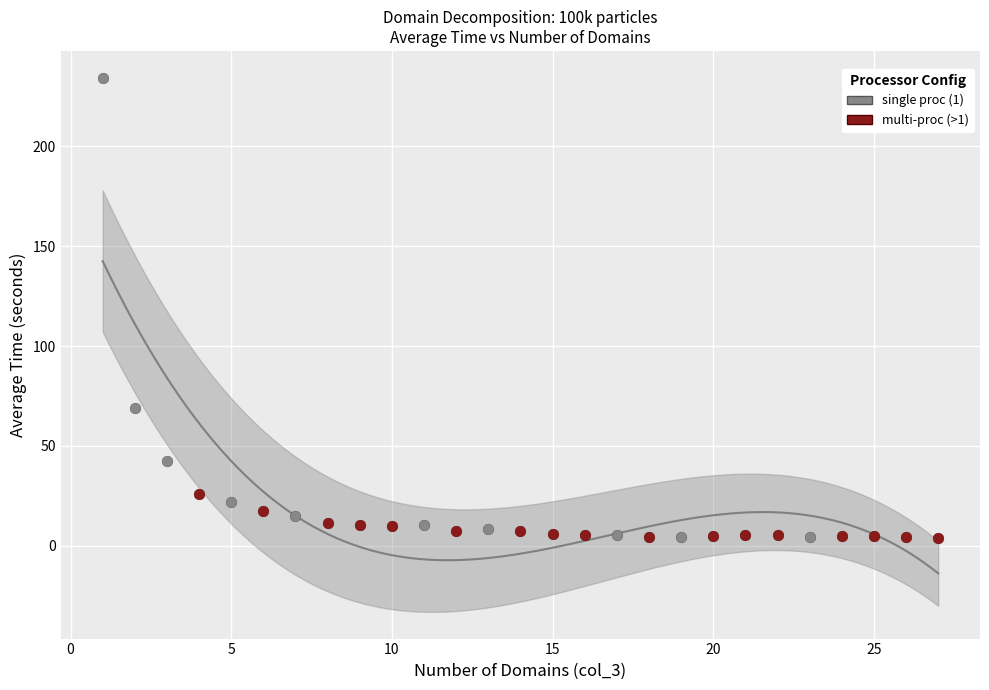

Which series reaches the maximum Y coordinate?

single proc (1)